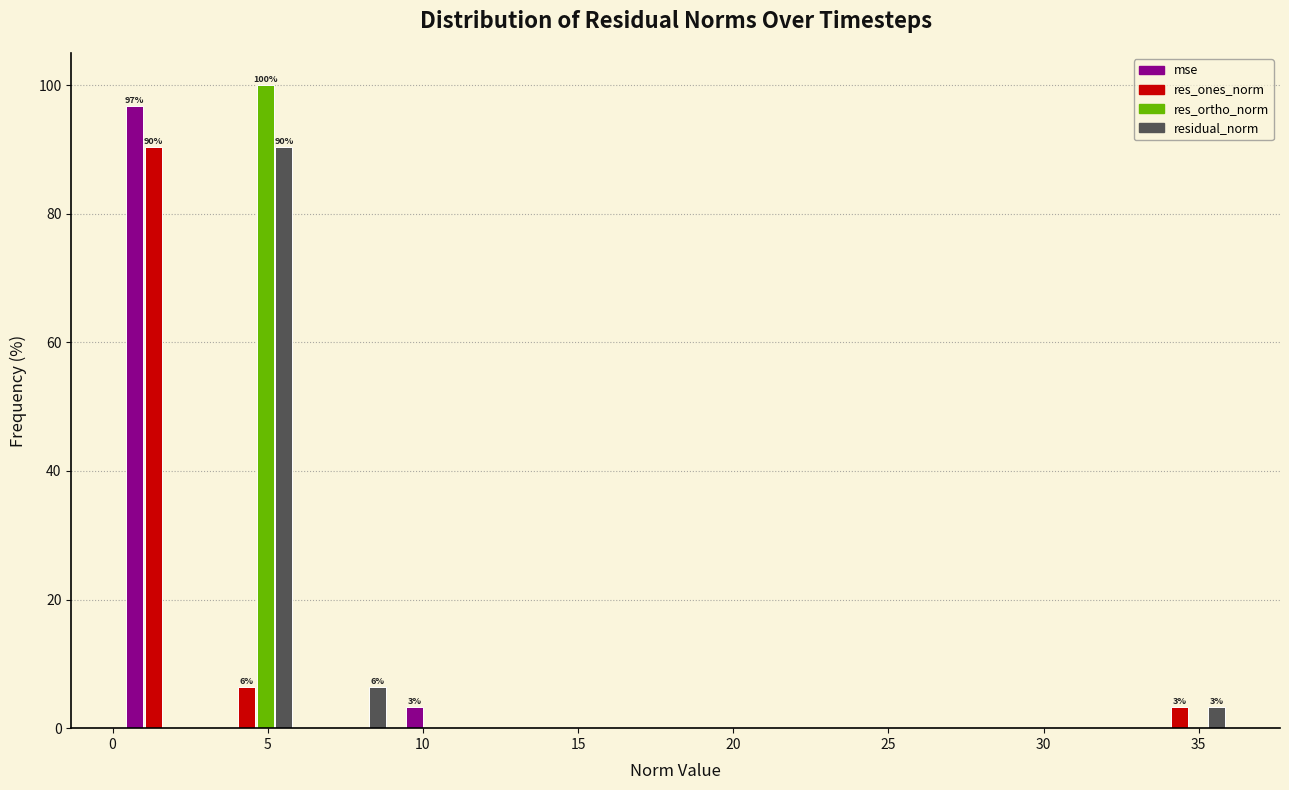

In the mse series, which range on the x-axis has the tallest bar?

0 to 3